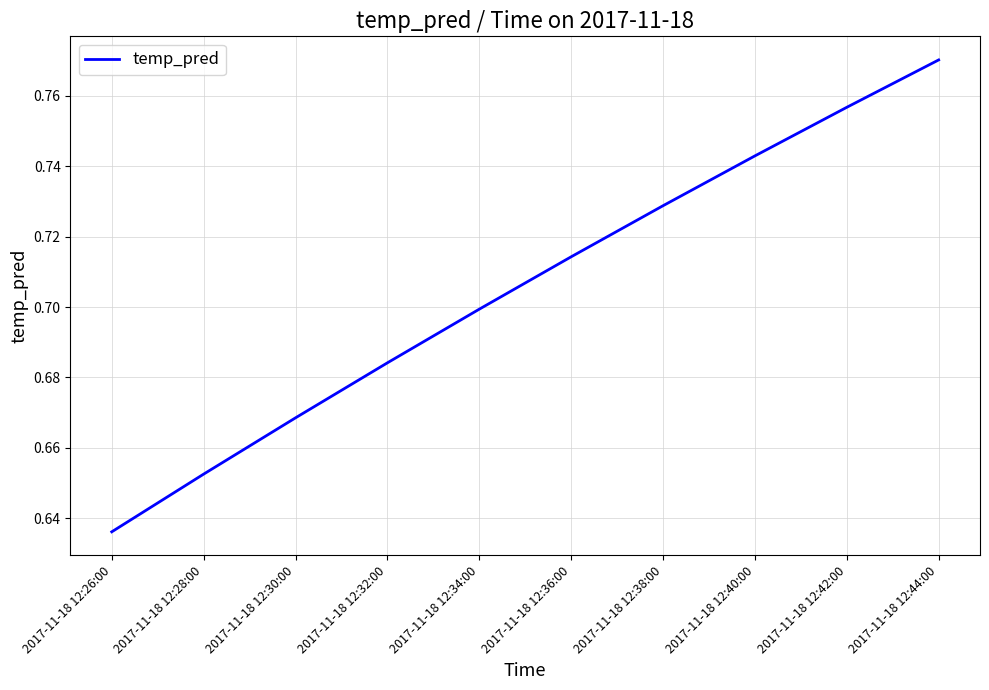

True or false: the data shows 0.2 at 2017-11-18 12:34:00.

False